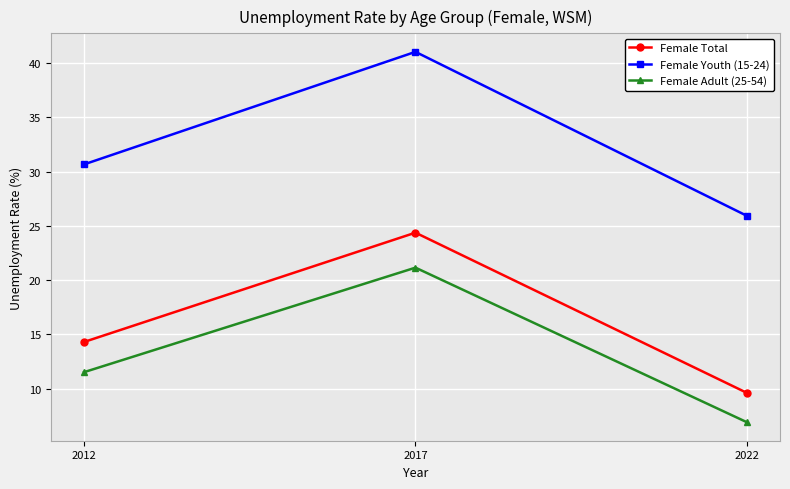

Which series has the widest spread of values?

Female Youth (15-24)